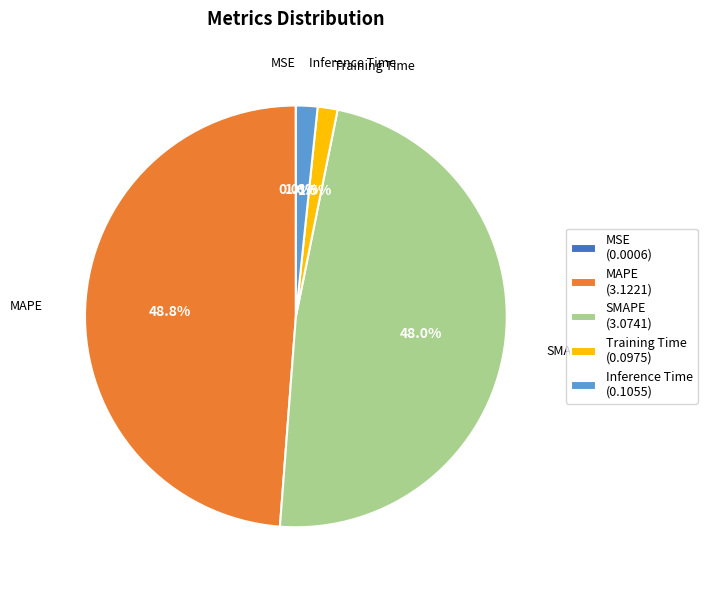

Is there any slice that represents more than half of the pie?

No